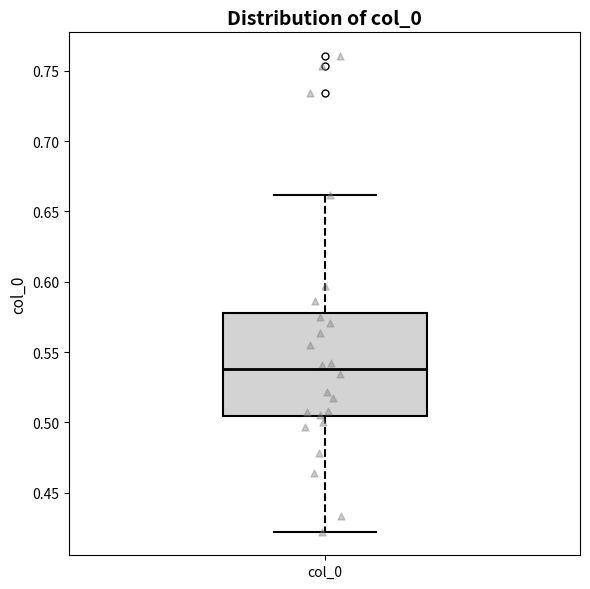

Read this box plot against the y-axis: the position of the median line, the range covered by the box, and the ends of both whiskers. The values are not printed on the chart, so give them approximately, as read against the axis.

median 0.540, box 0.505 to 0.580, whiskers 0.420 to 0.660